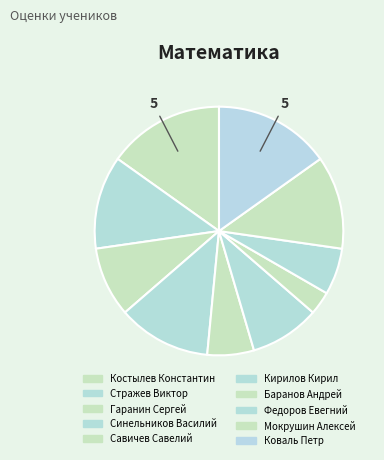

What portion of the pie excludes Синельников Василий?

87.9%